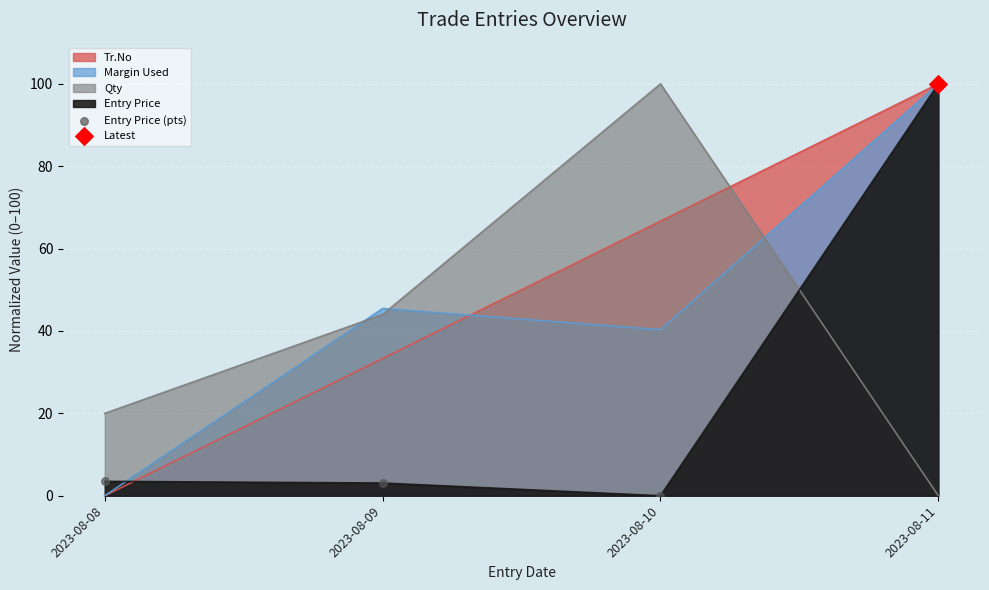

Which has a higher value, 2023-08-09 or 2023-08-08?

2023-08-08